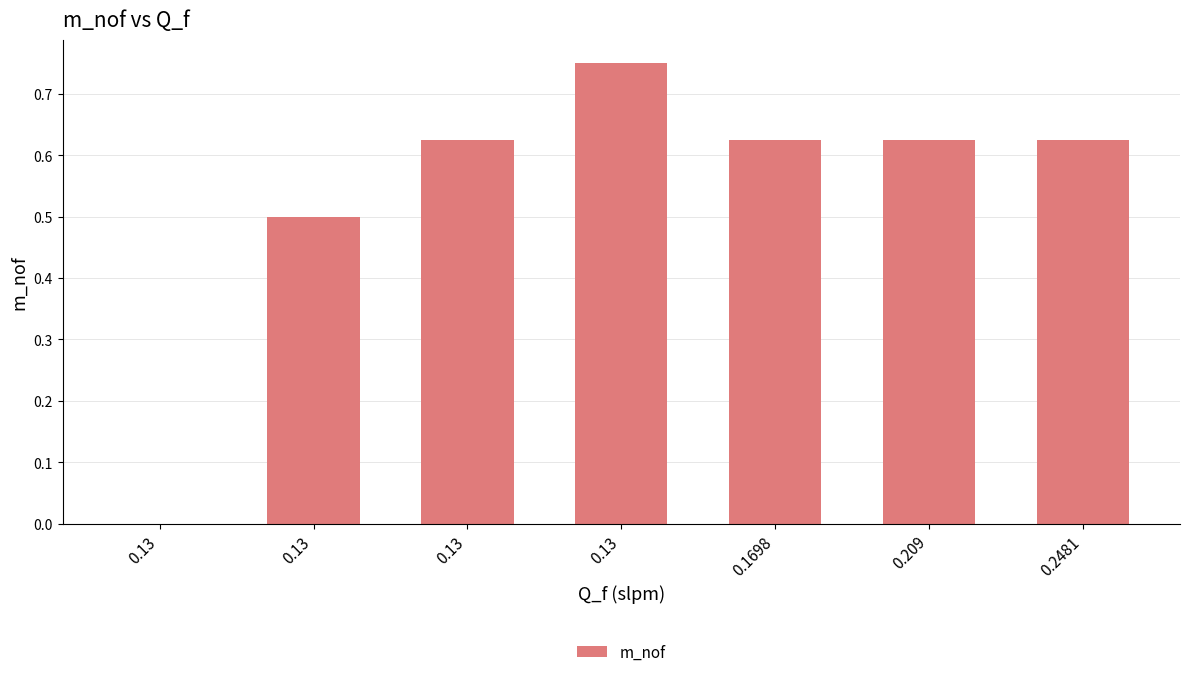

Reading left to right, transcribe all the data shown in this chart.

0.0	0.5	0.6	0.8	0.6	0.6	0.6